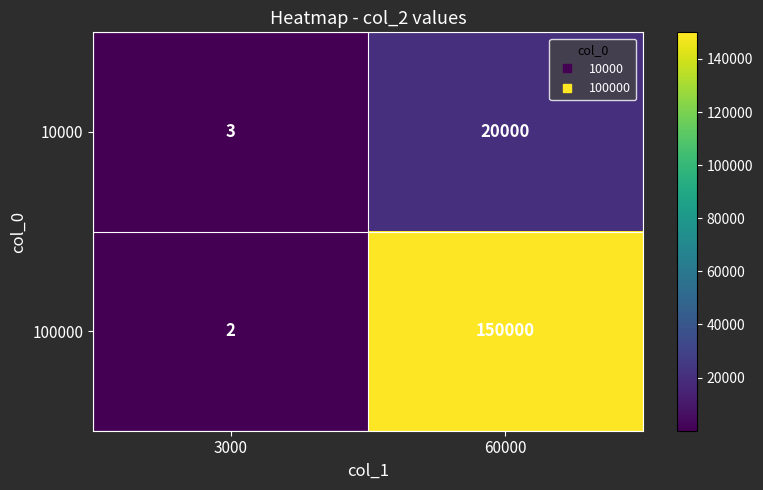

What is the difference between the highest and lowest values at 60000?

130000